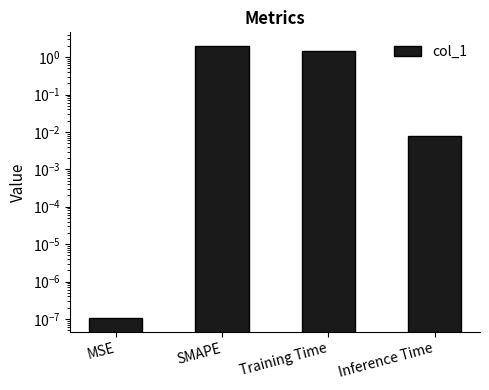

Read the value at SMAPE.

2.0